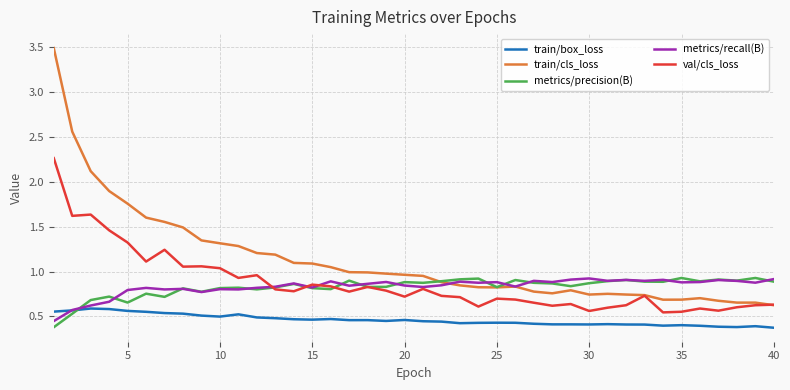

Which series has the largest range (max minus min)?

train/cls_loss